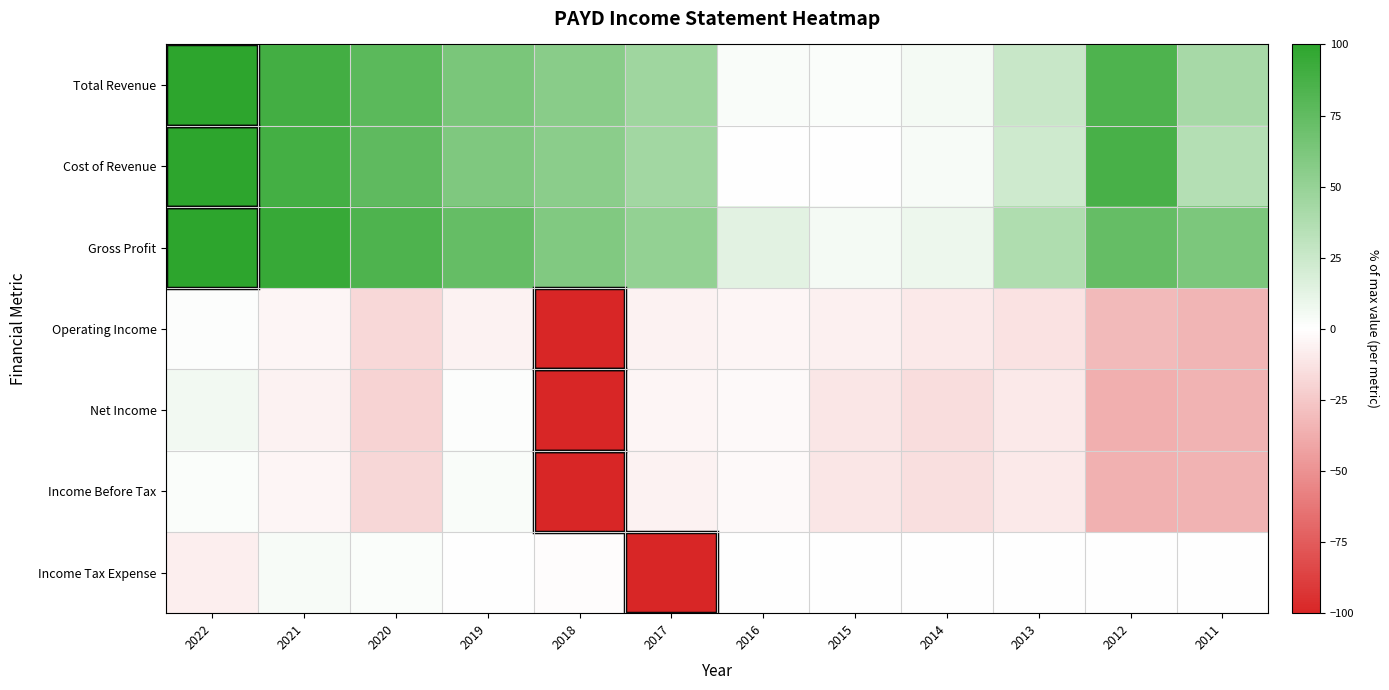

Which series changed the most between 2015 and 2012?

Cost of Revenue